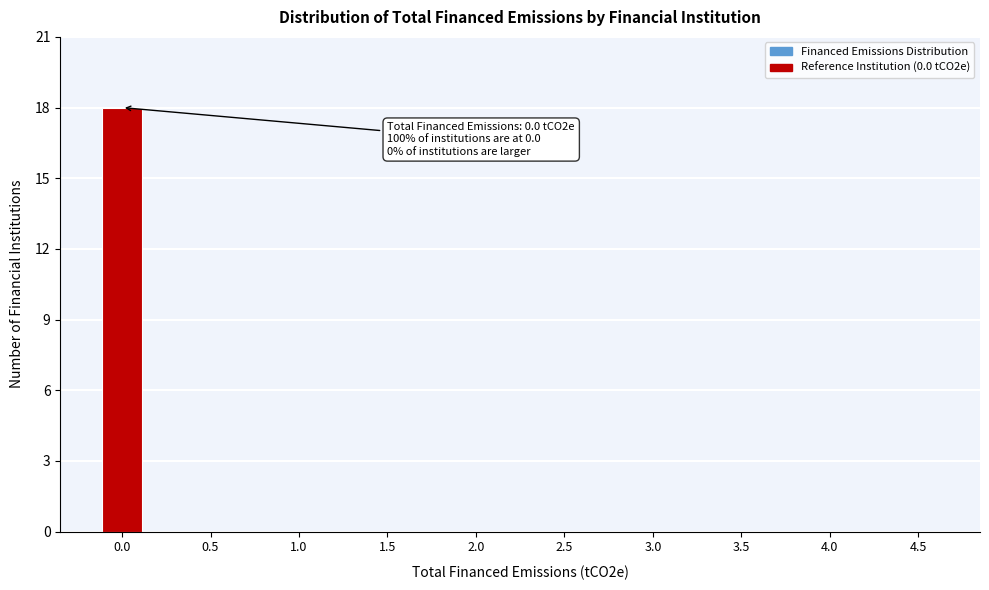

Reading right to left, list all the values displayed in this chart.

4.5=0	4.0=0	3.5=0	3.0=0	2.5=0	2.0=0	1.5=0	1.0=0	0.5=0	0.0=18